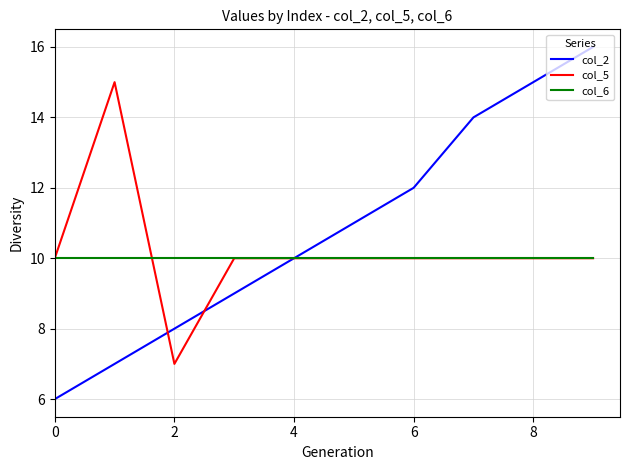

What is the greatest value displayed?

16